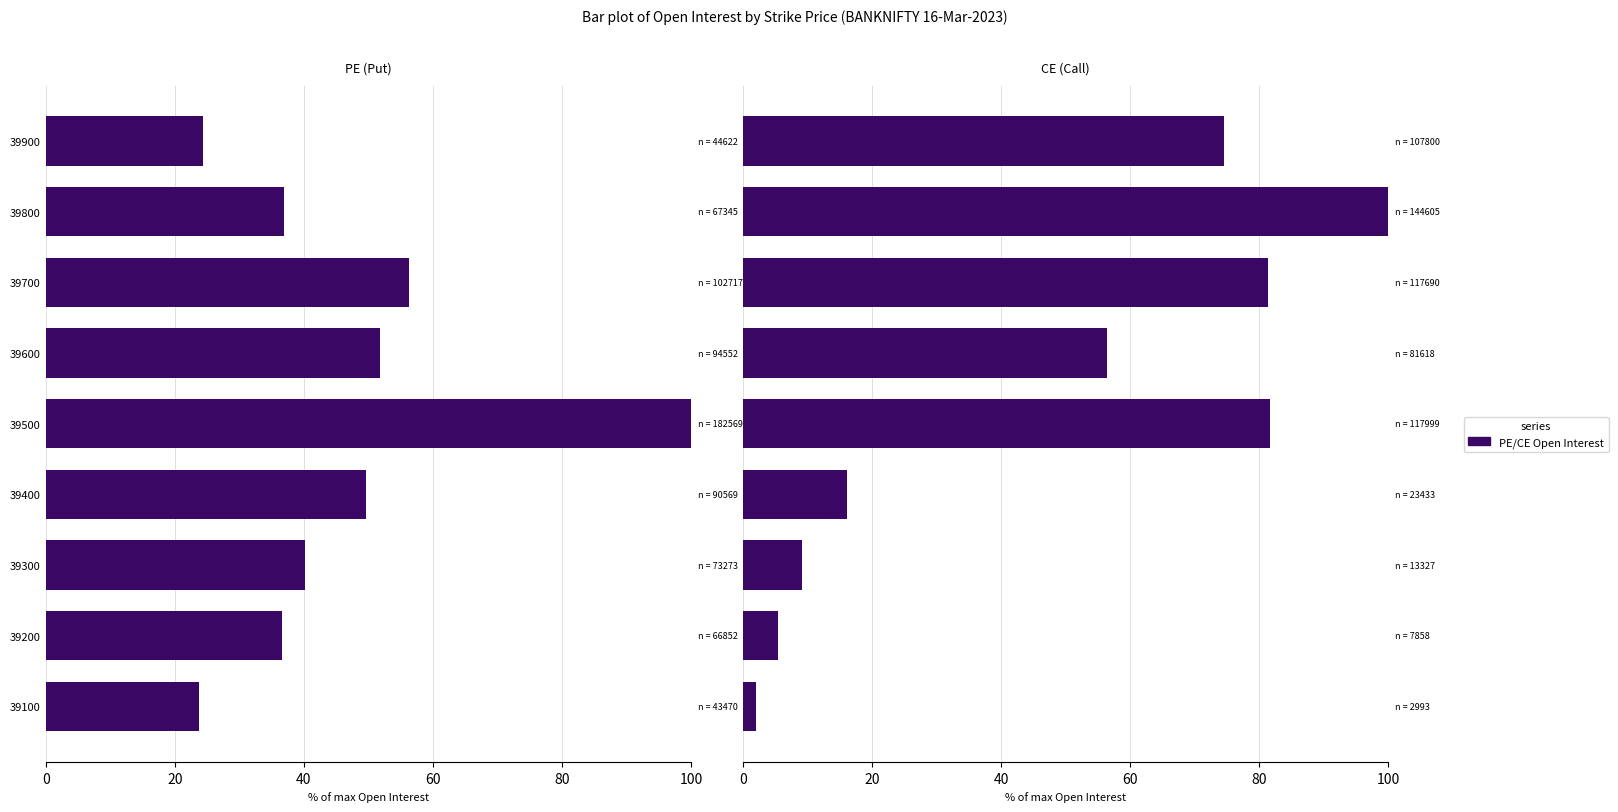

How many data points in PE.openInterest are above 40?

5